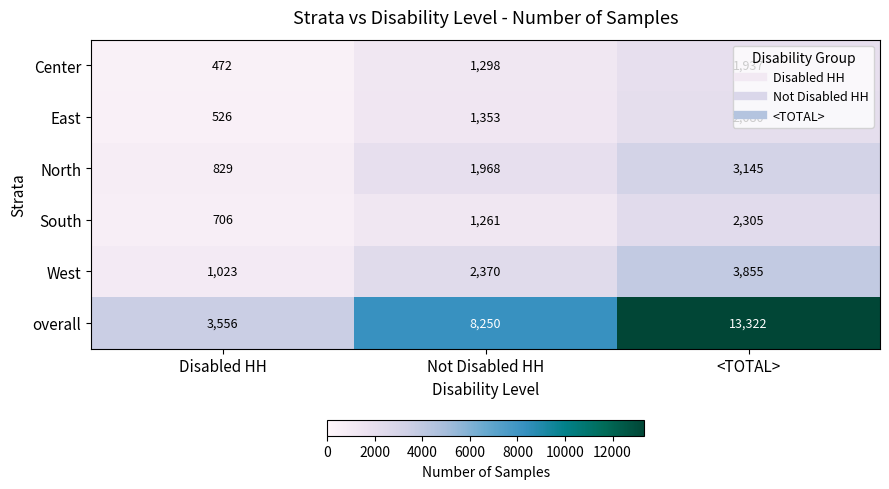

Between Not Disabled HH and <TOTAL>, which series saw the biggest shift?

overall